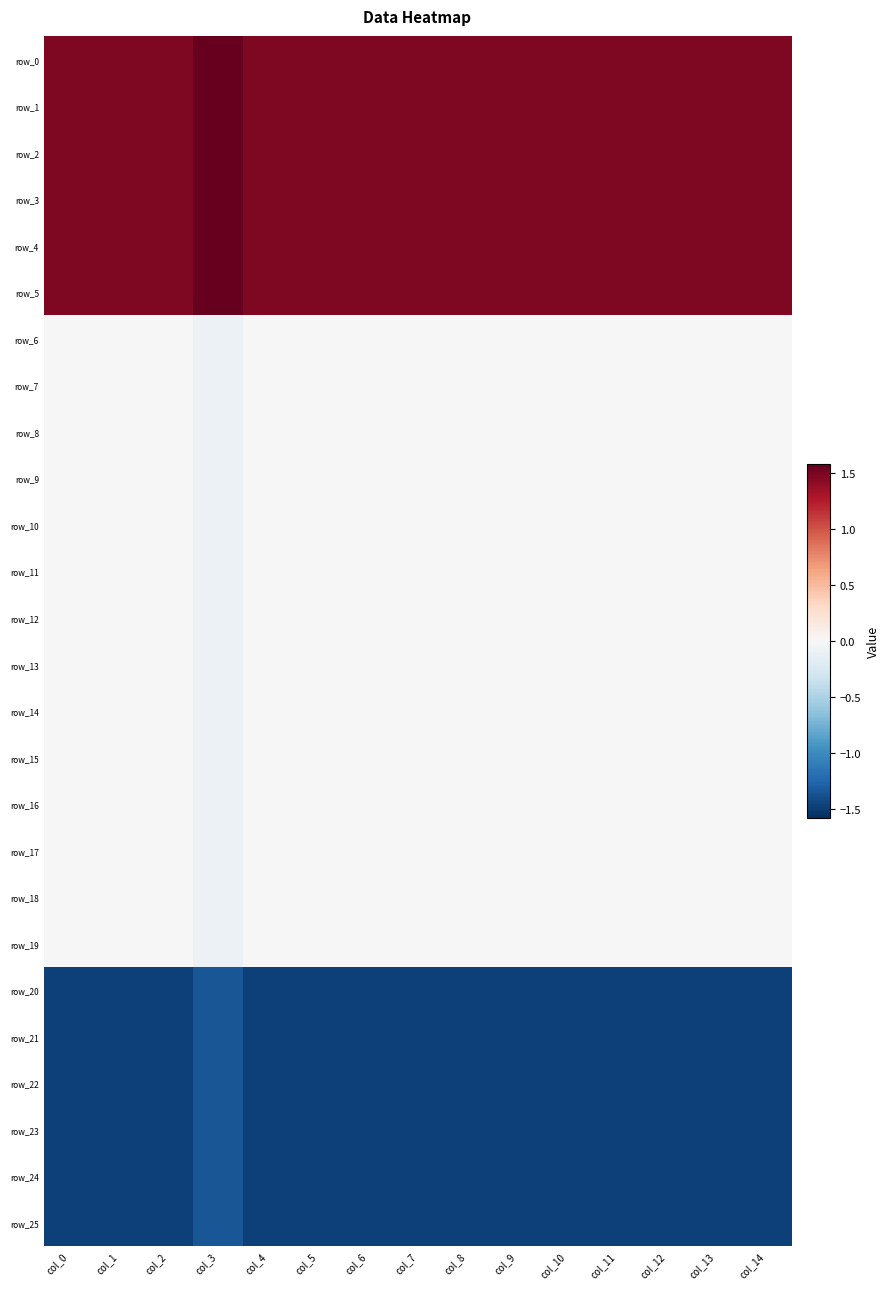

Which series has the widest spread of values?

row_20